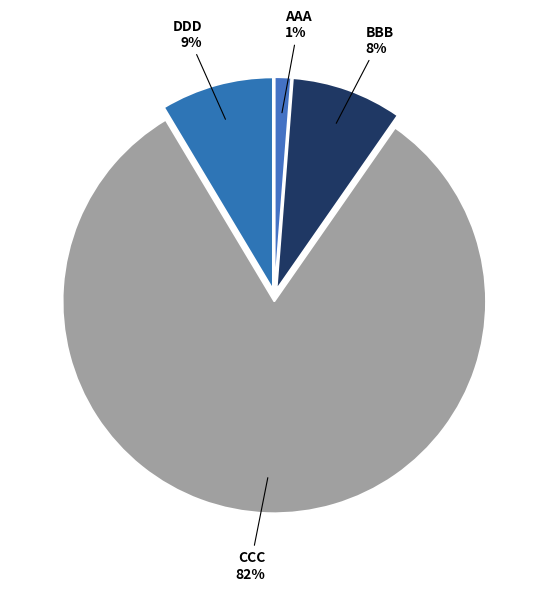

Is there a majority slice in this chart?

Yes